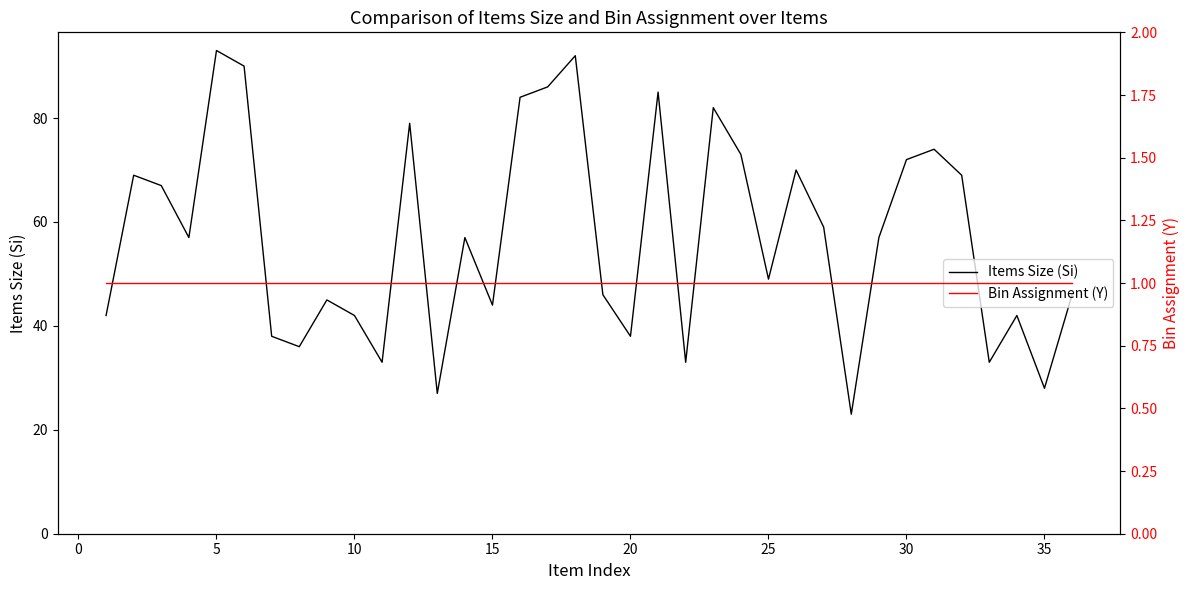

The Items Size (Si) series shows 120 at 23. True or false?

False